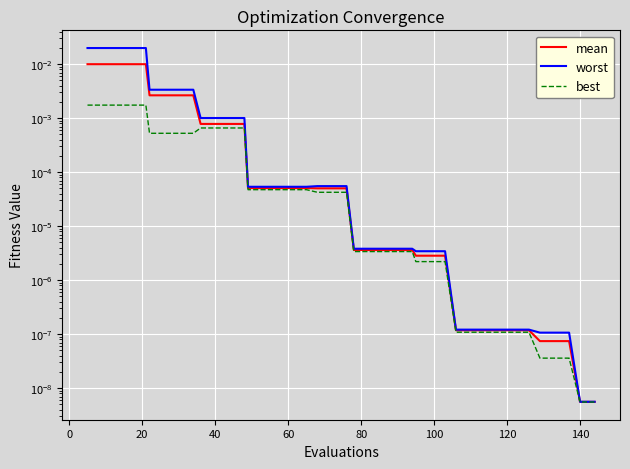

True or false: mean and worst cross at least once.

False